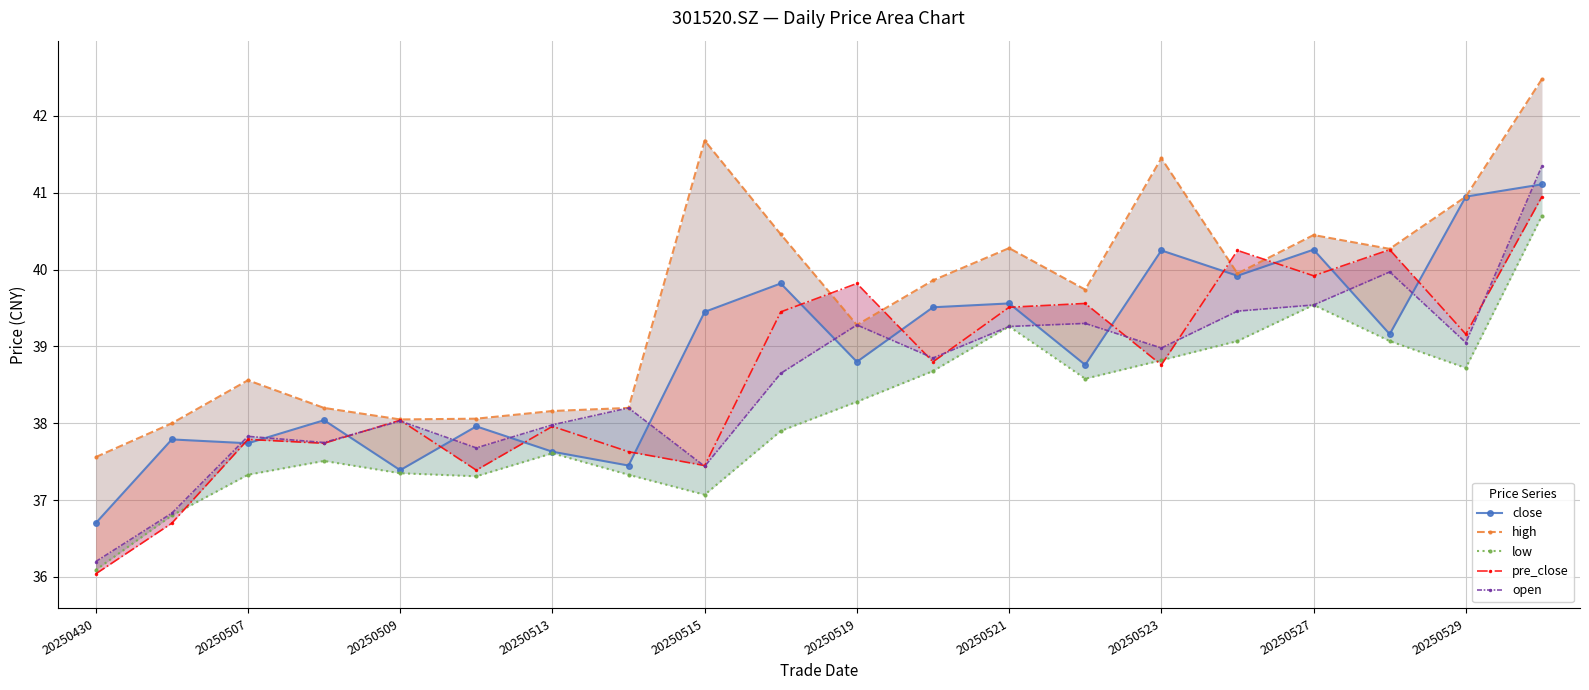

True or false: close and pre_close intersect in this chart.

True